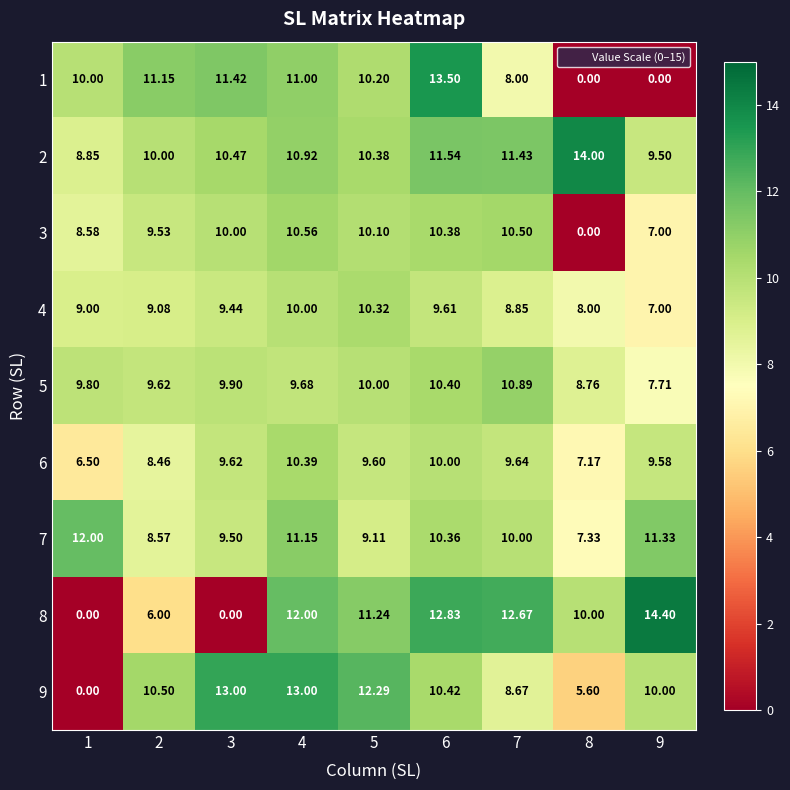

Is the value of 1 at 5 greater than the value of 6 at 6?

Yes